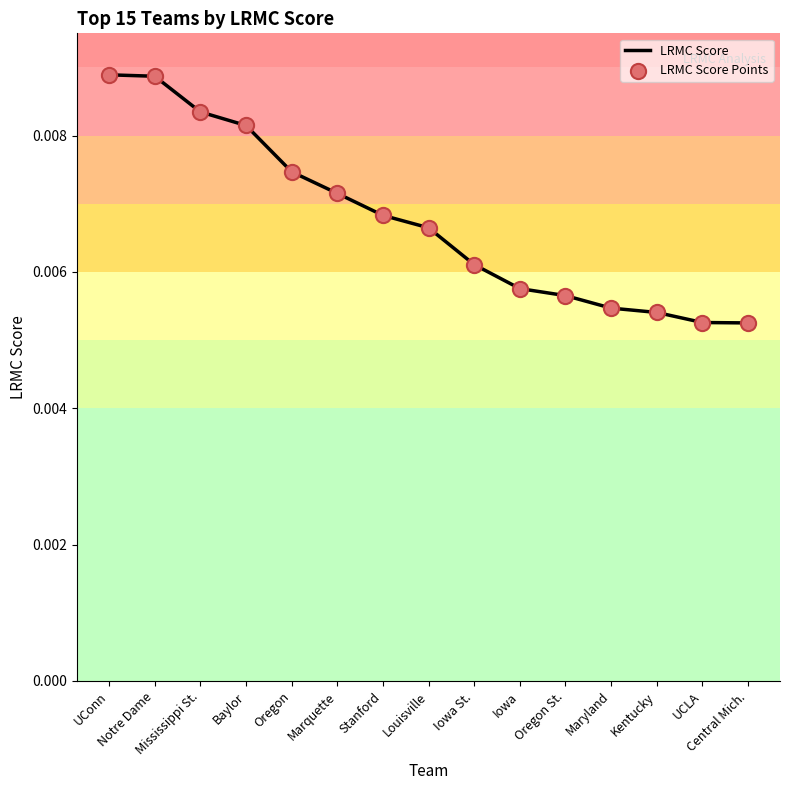

Is this an area chart (filled region under the line)?

No